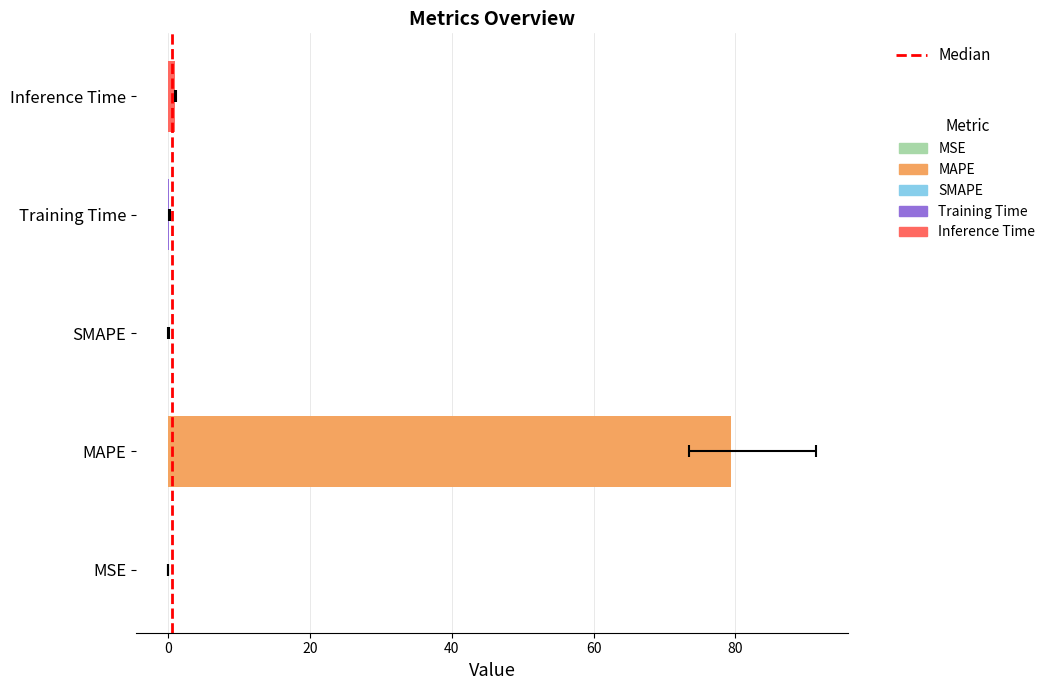

The chart shows a value of 48.9 at MAPE. True or false?

False